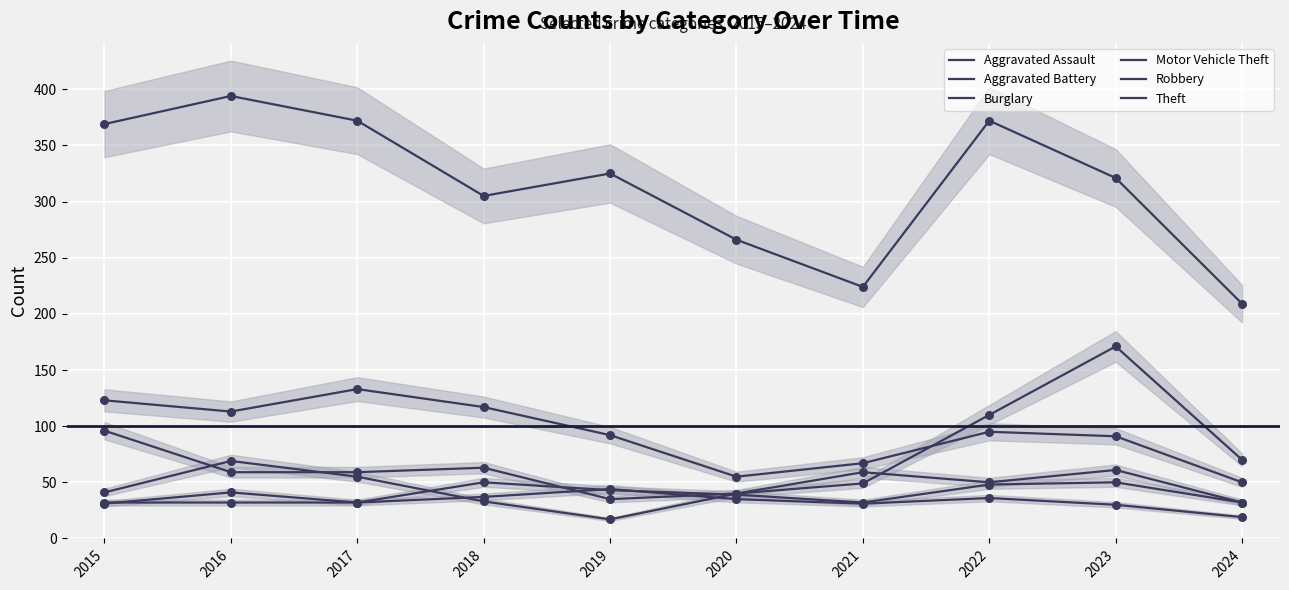

Which series reaches the maximum Y coordinate?

Theft